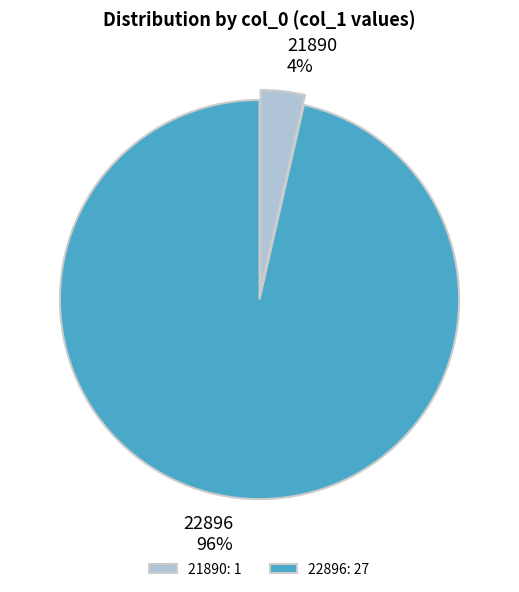

Count the number of slices in the pie.

2